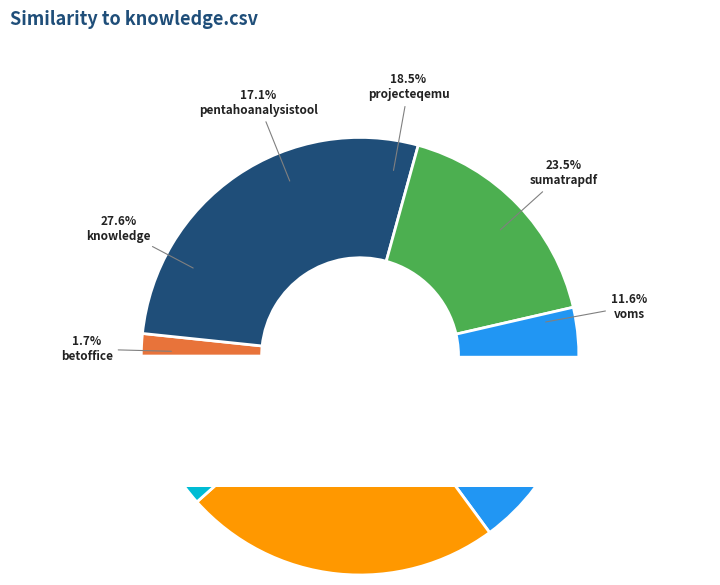

Is pentahoanalysistool.csv the majority of the pie?

No